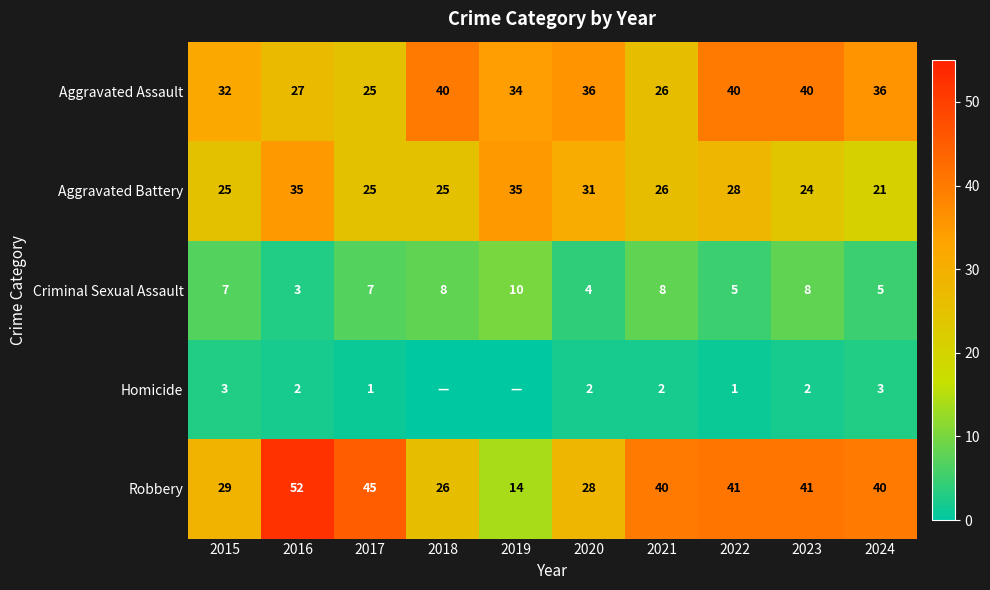

True or false: Aggravated Battery has a value of 13 at 2016.

False